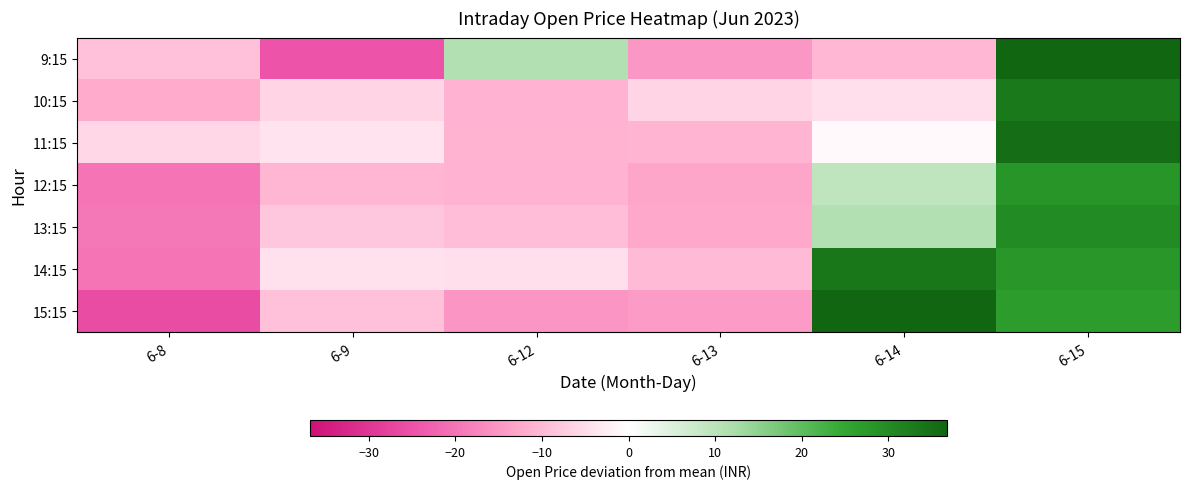

Reading left to right, list all the values displayed in this chart.

9:15: 6-8=-8.9	6-9=-24.5	6-12=11.0	6-13=-14.8	6-14=-10.3	6-15=46.0
10:15: 6-8=-12.0	6-9=-5.9	6-12=-11.0	6-13=-5.9	6-14=-4.5	6-15=33.1
11:15: 6-8=-5.7	6-9=-4.0	6-12=-10.8	6-13=-10.7	6-14=-0.8	6-15=35.2
12:15: 6-8=-19.9	6-9=-10.4	6-12=-11.0	6-13=-12.7	6-14=9.3	6-15=28.3
13:15: 6-8=-19.5	6-9=-8.0	6-12=-9.4	6-13=-12.4	6-14=10.8	6-15=30.0
14:15: 6-8=-19.9	6-9=-4.2	6-12=-4.5	6-13=-9.8	6-14=33.8	6-15=28.0
15:15: 6-8=-26.0	6-9=-8.9	6-12=-15.0	6-13=-14.3	6-14=44.0	6-15=27.0